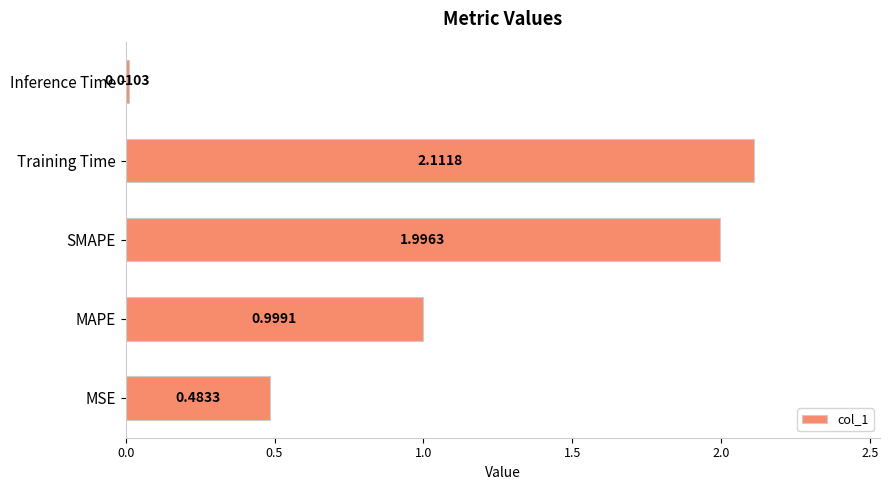

At which label is the value closest to 1?

MAPE